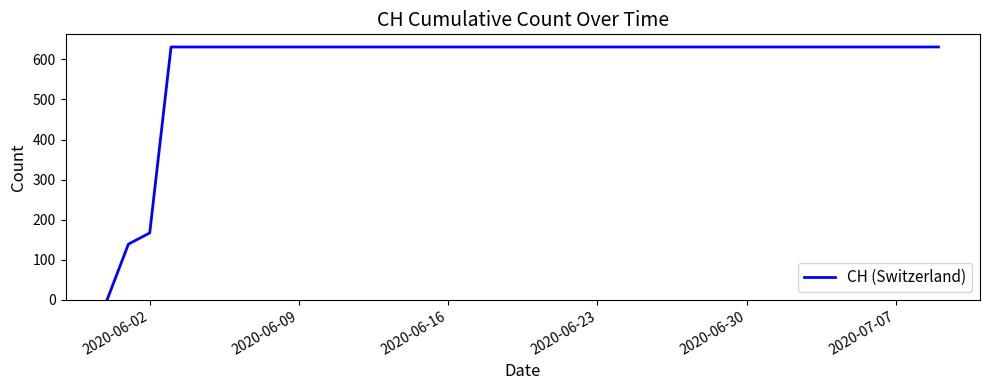

What is the greatest value displayed?

631